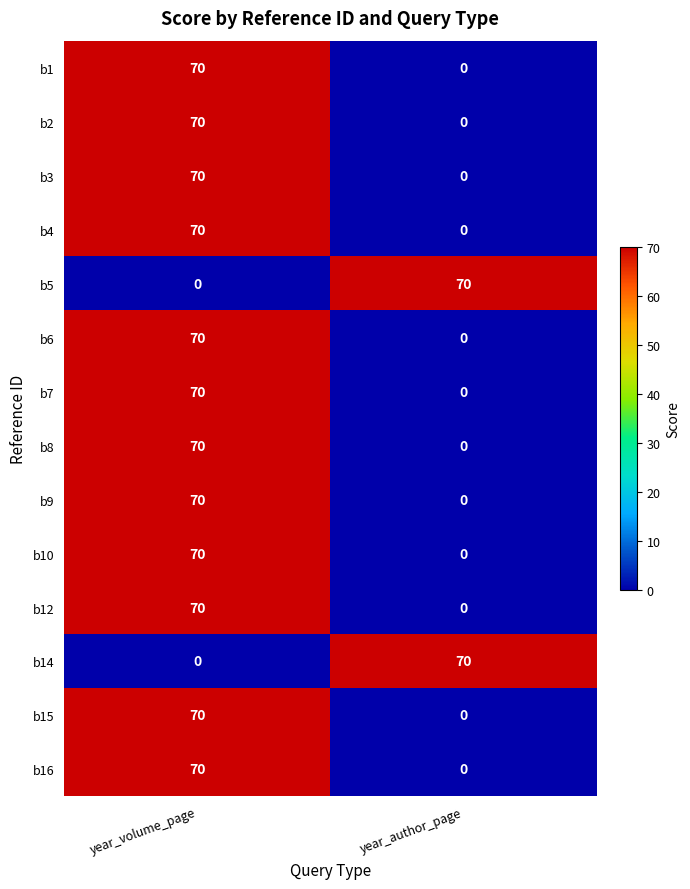

At which category is the sum across all series the highest?

year_volume_page